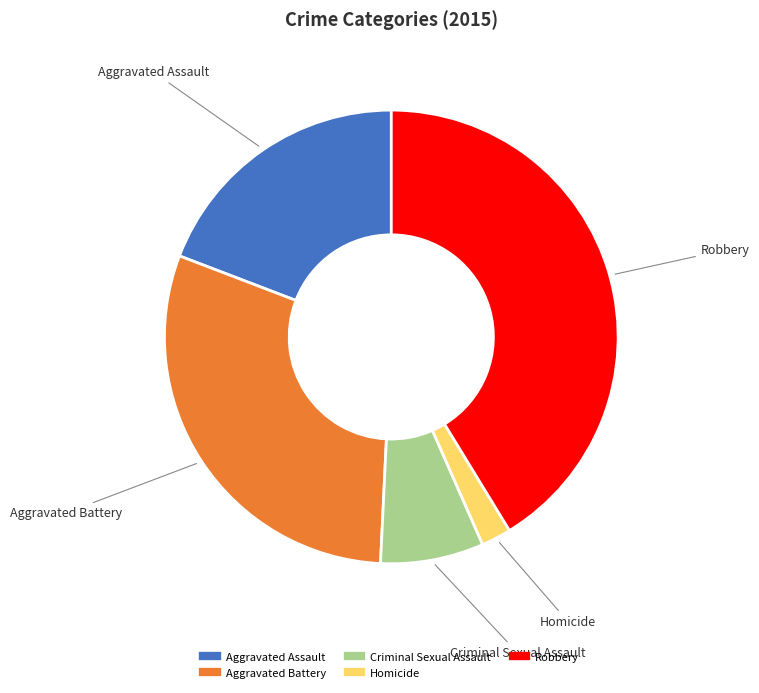

Between Homicide and Robbery, which is larger?

Robbery